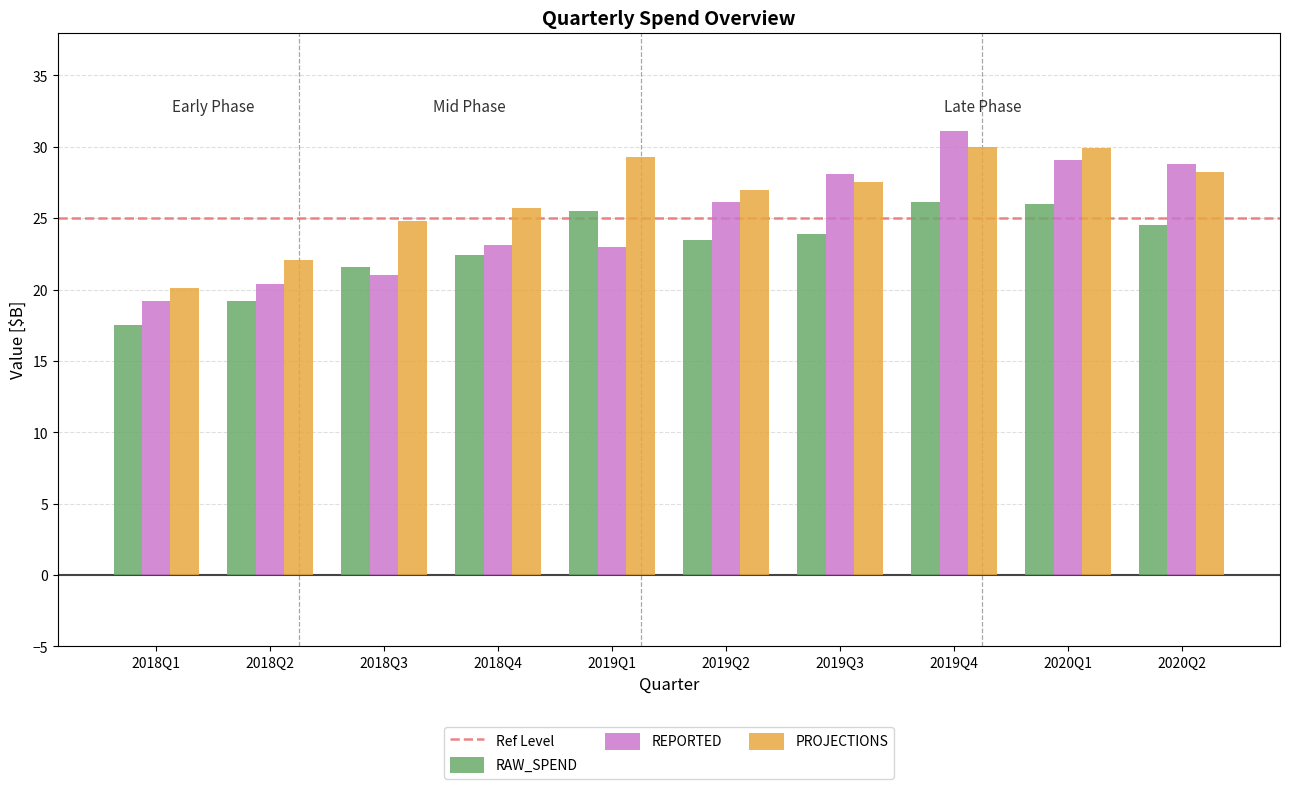

What is the difference between the highest and lowest values at 2018Q1?

2.6